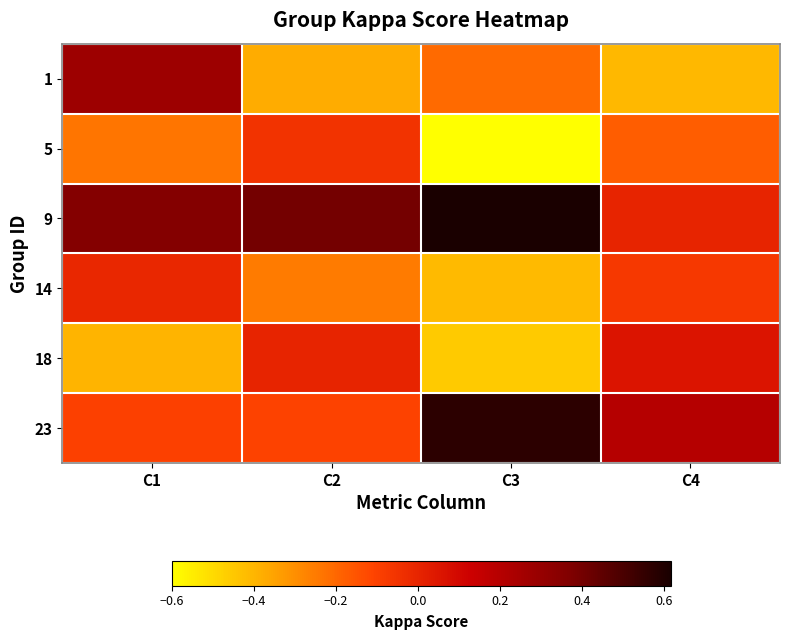

Which series has the widest spread of values?

1